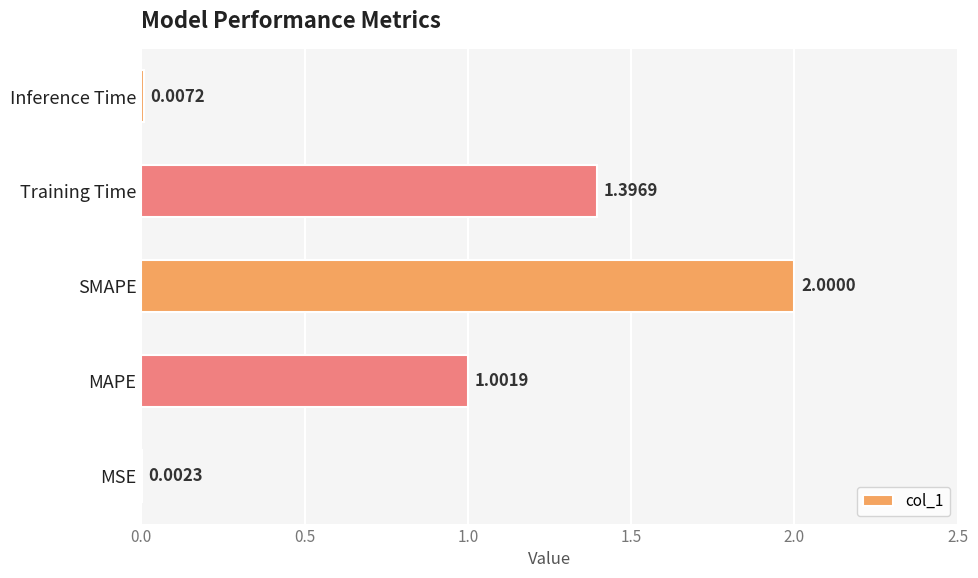

What is the sum of all values?

4.4